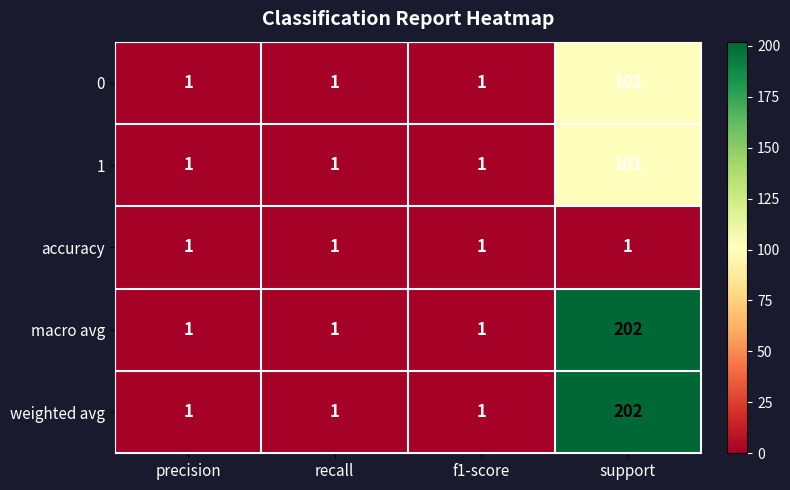

What is the total value across all series at f1-score?

5